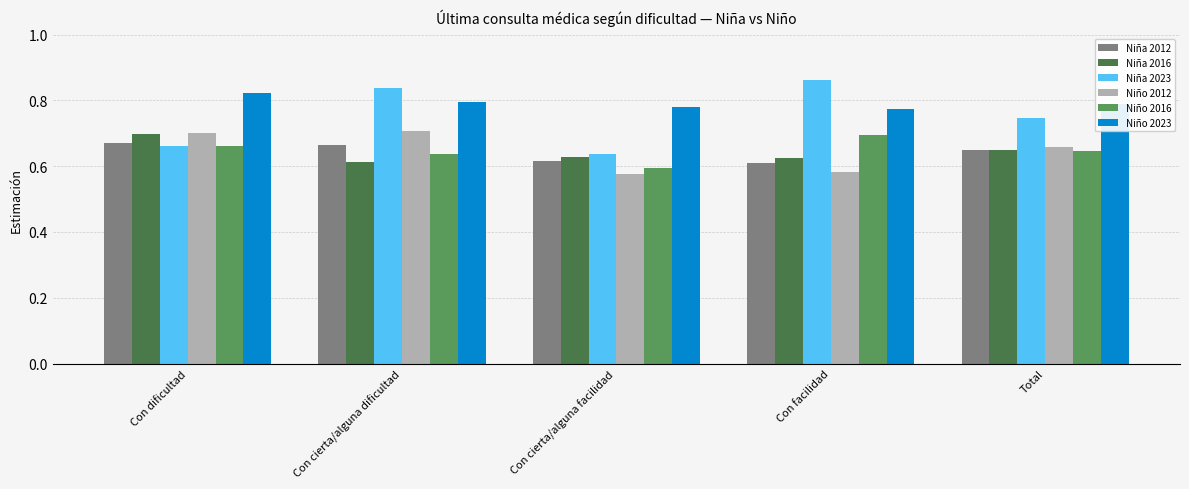

Which series changed the most between Con dificultad and Total?

Niña 2023